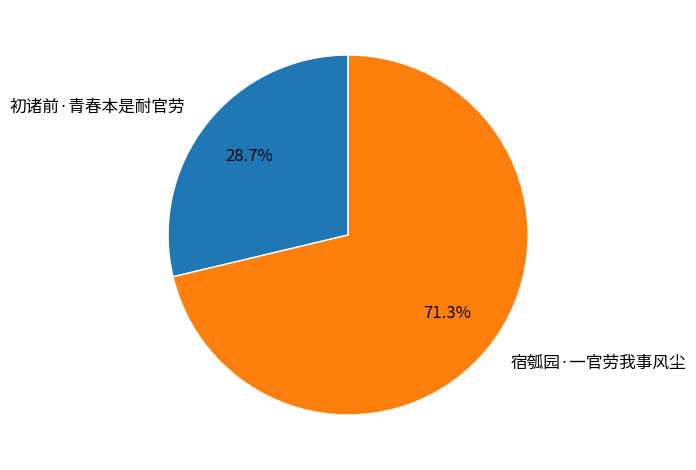

To the nearest percent, what is the difference between the largest and smallest slice percentages?

43%